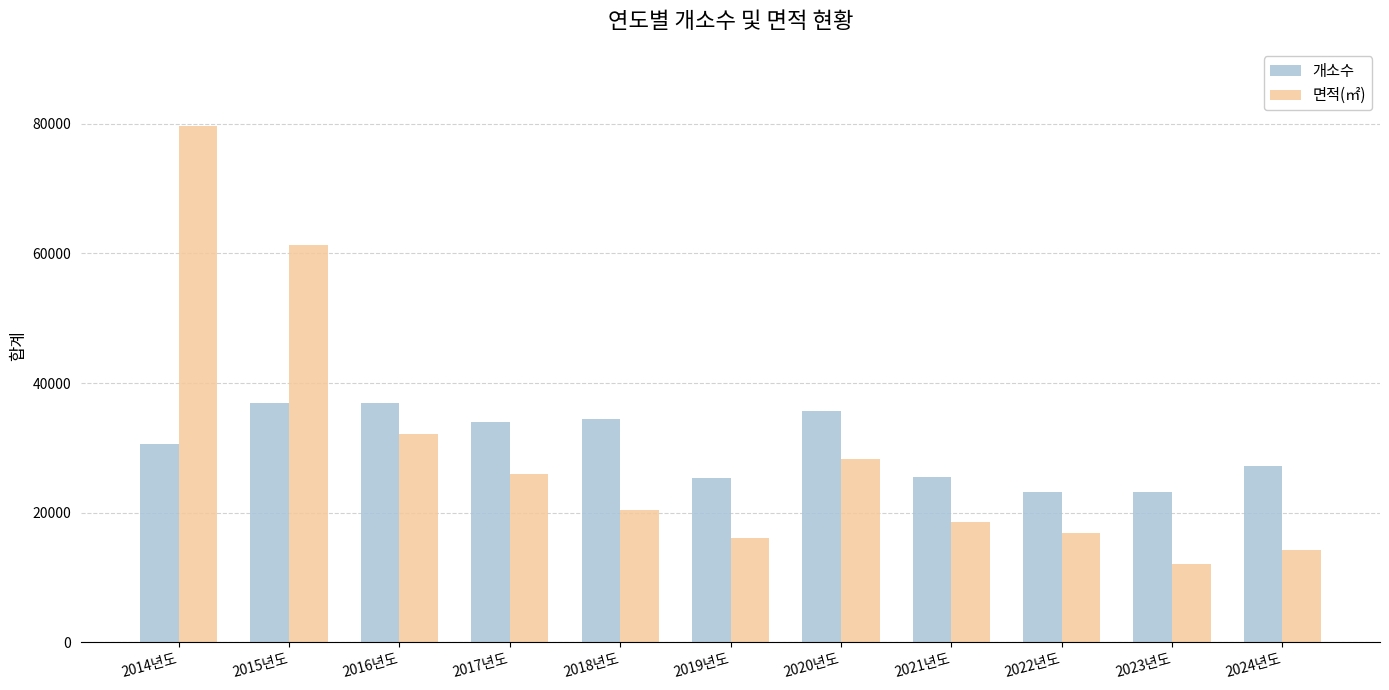

Between 2014년도 and 2015년도, which series saw the biggest shift?

면적(㎡)